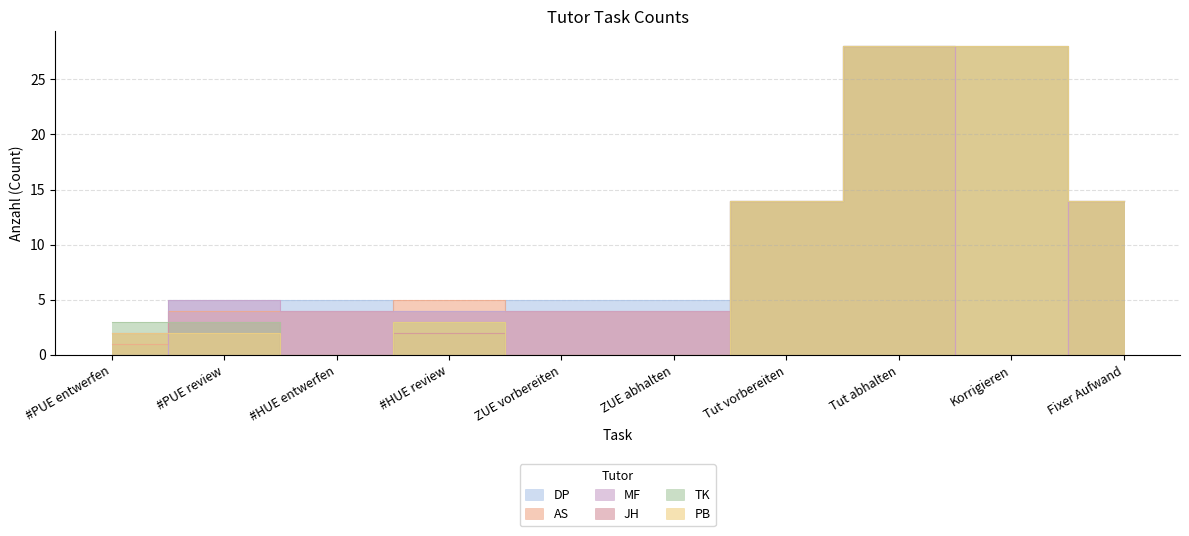

At which category does JH reach its first local valley?

#HUE entwerfen